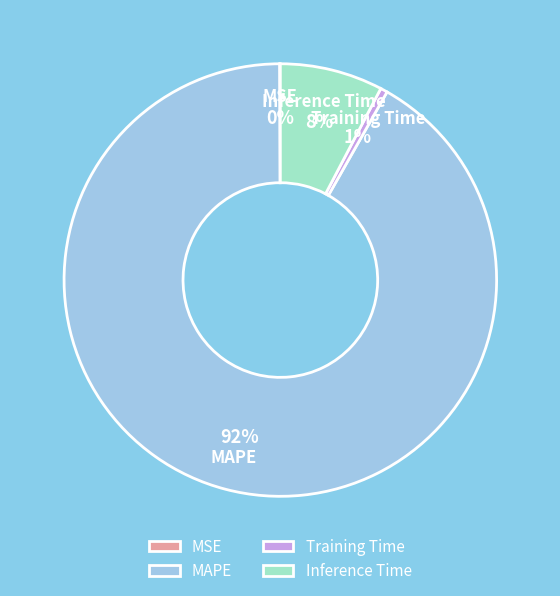

Do MAPE and Inference Time together represent more than half of the pie?

Yes